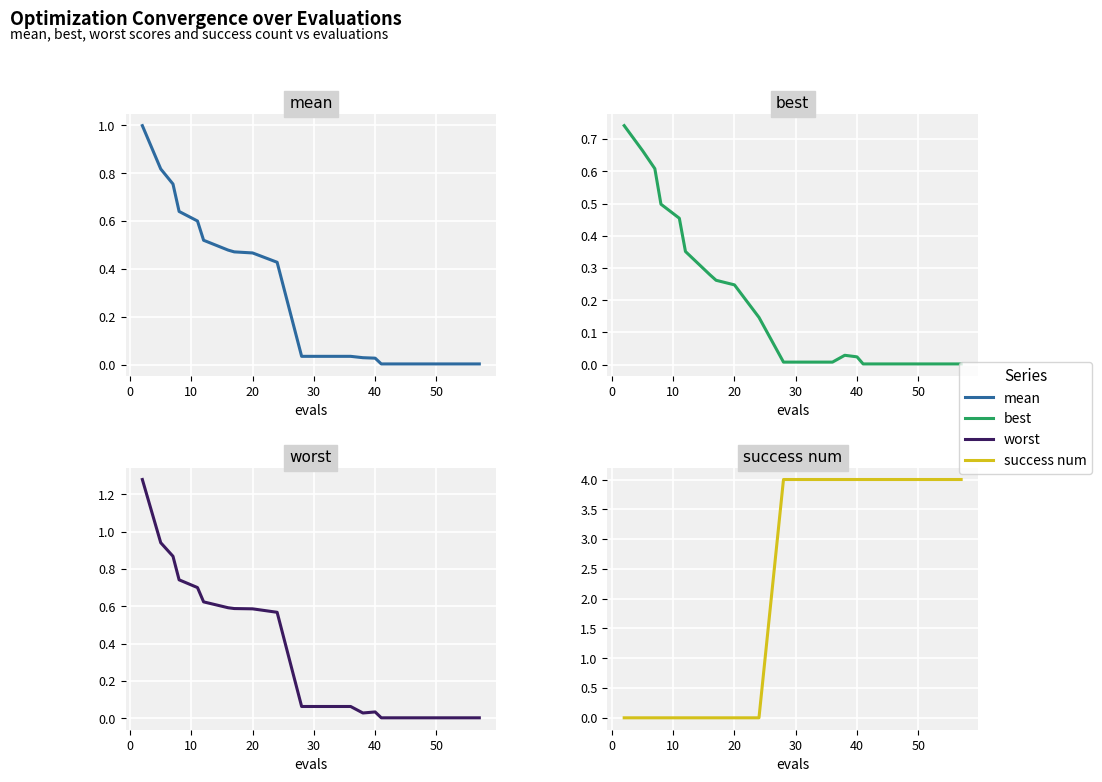

How many intersections are there between worst and success num?

1